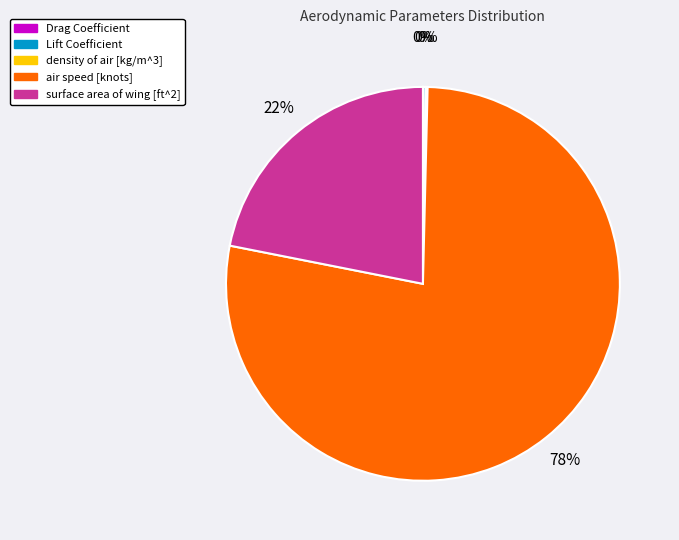

What is the ratio of the value at surface area of wing [ft^2] to the value at air speed [knots]?

0.3